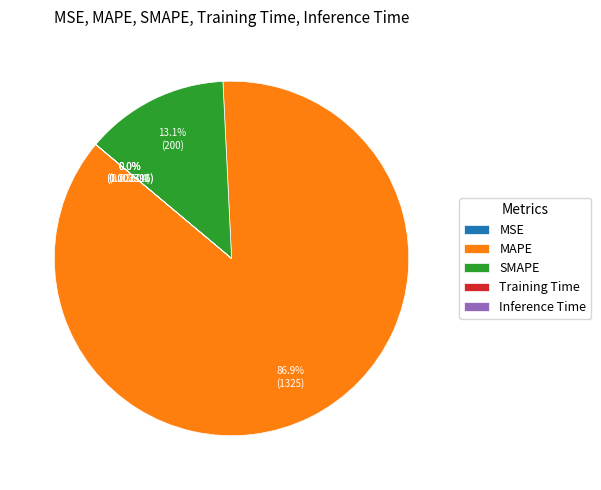

Does any single category account for the majority?

Yes